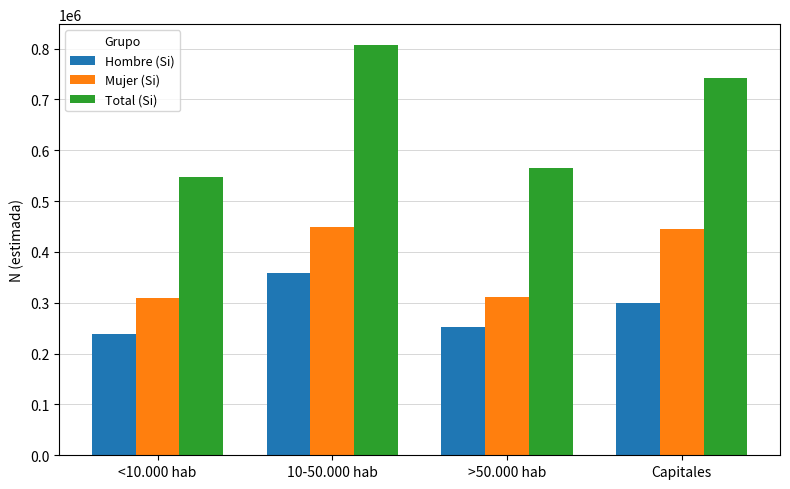

What is the label of the 1st bar from the left?

<10.000 hab